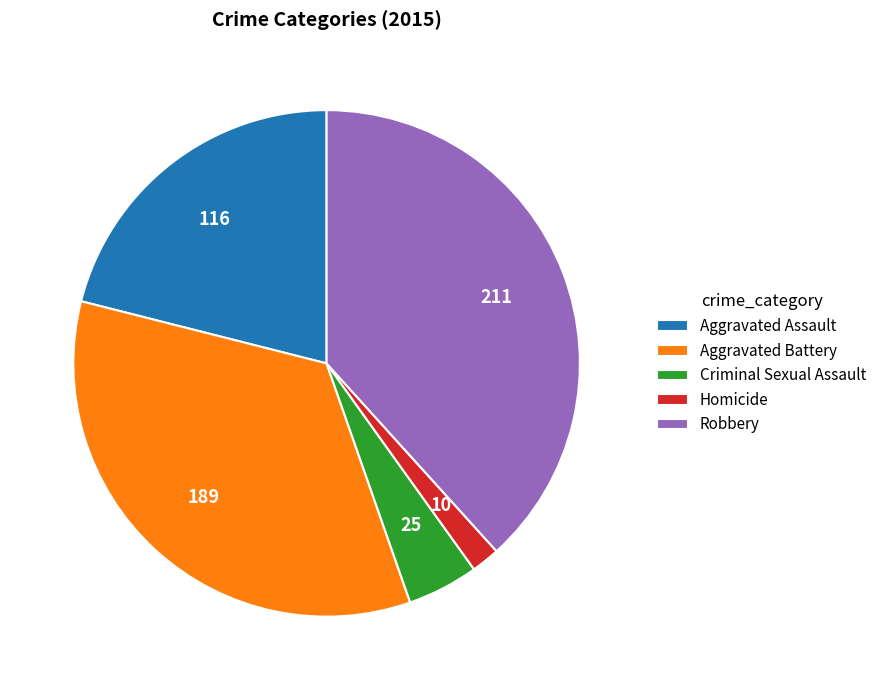

Is Robbery the majority of the pie?

No